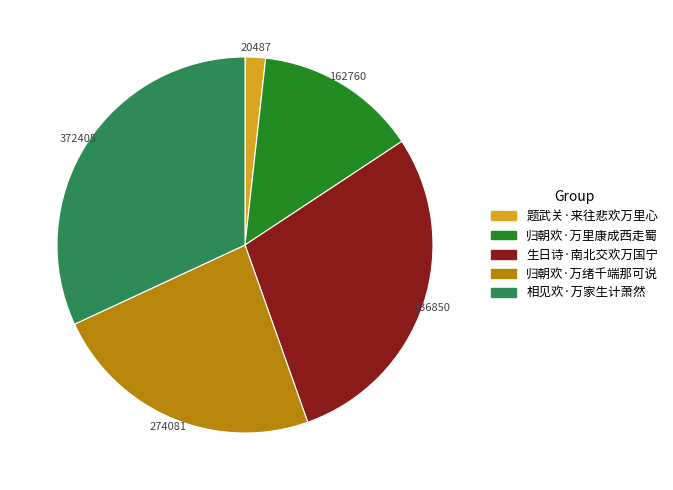

Count the number of slices in the pie.

5